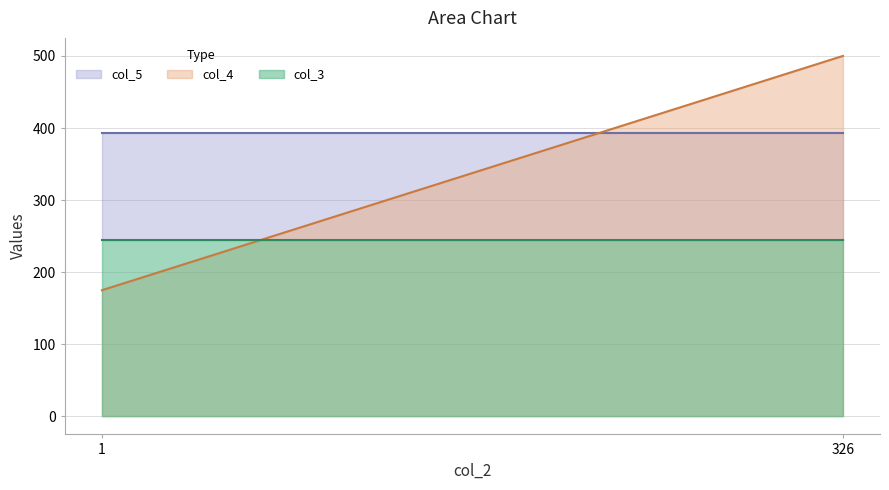

List the series in order of their peak value, highest first.

col_4, col_5, col_3